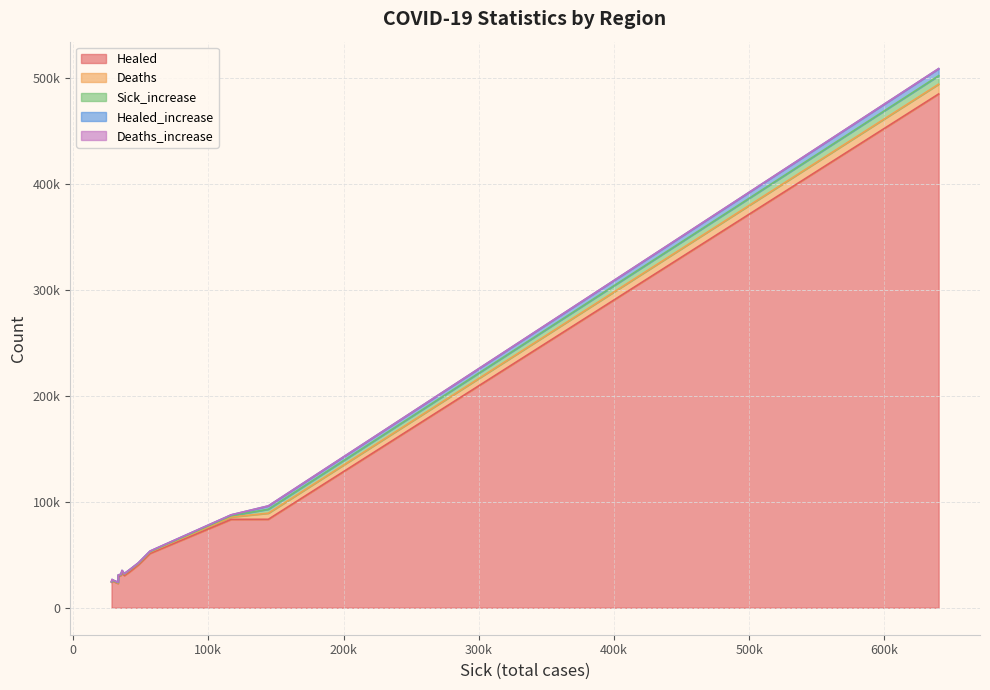

Is it true that Deaths equals 600 at Rostov?

False